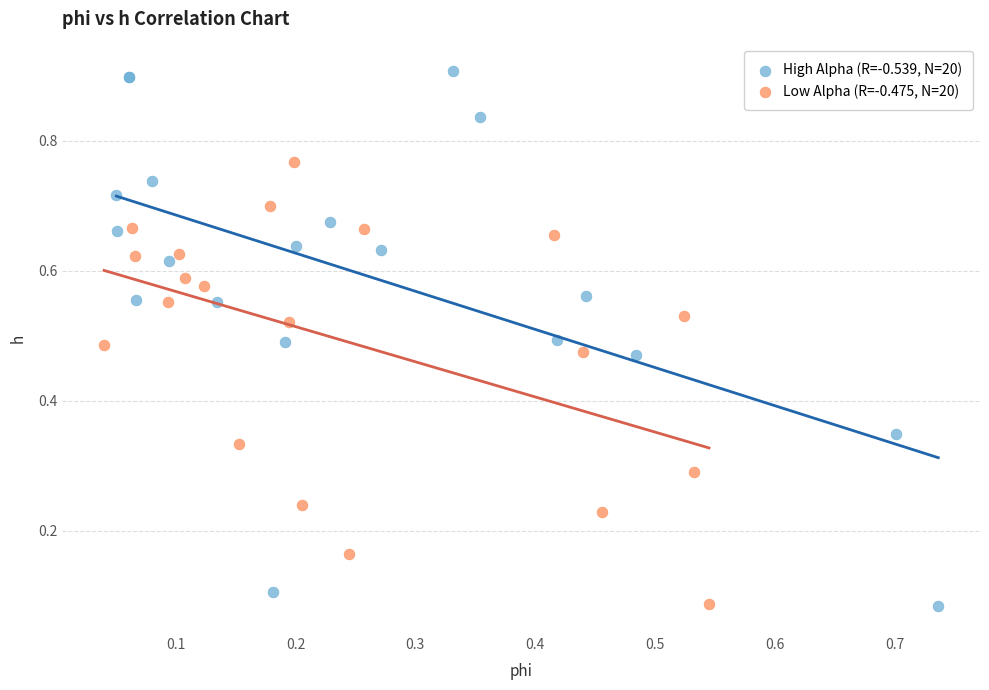

Which series has the widest spread of Y values?

High Alpha (R=-0.539, N=20)